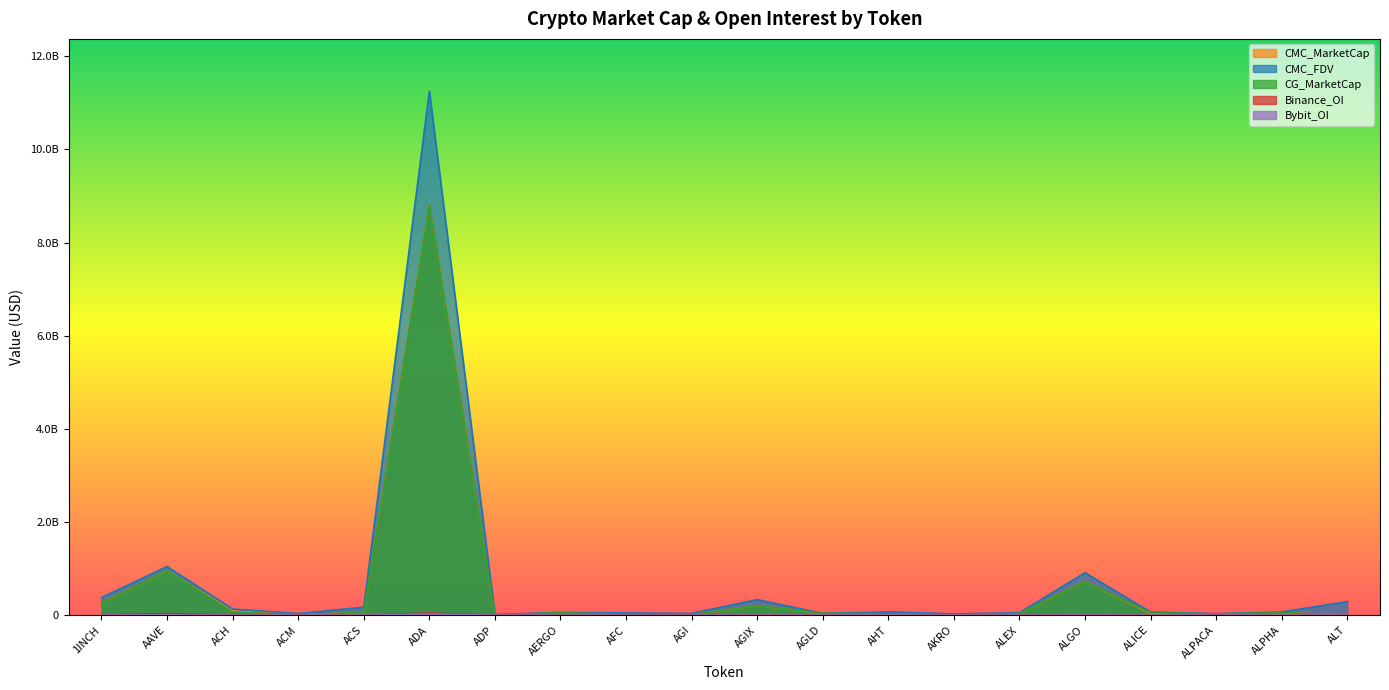

What position from the right is AFC?

12